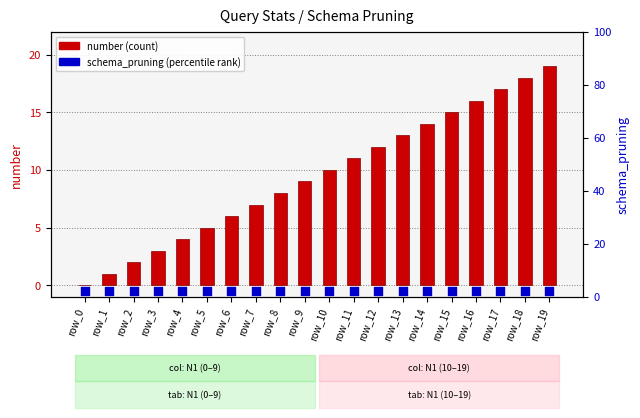

What are all the series names shown in the legend?

number (count), schema_pruning (percentile rank)